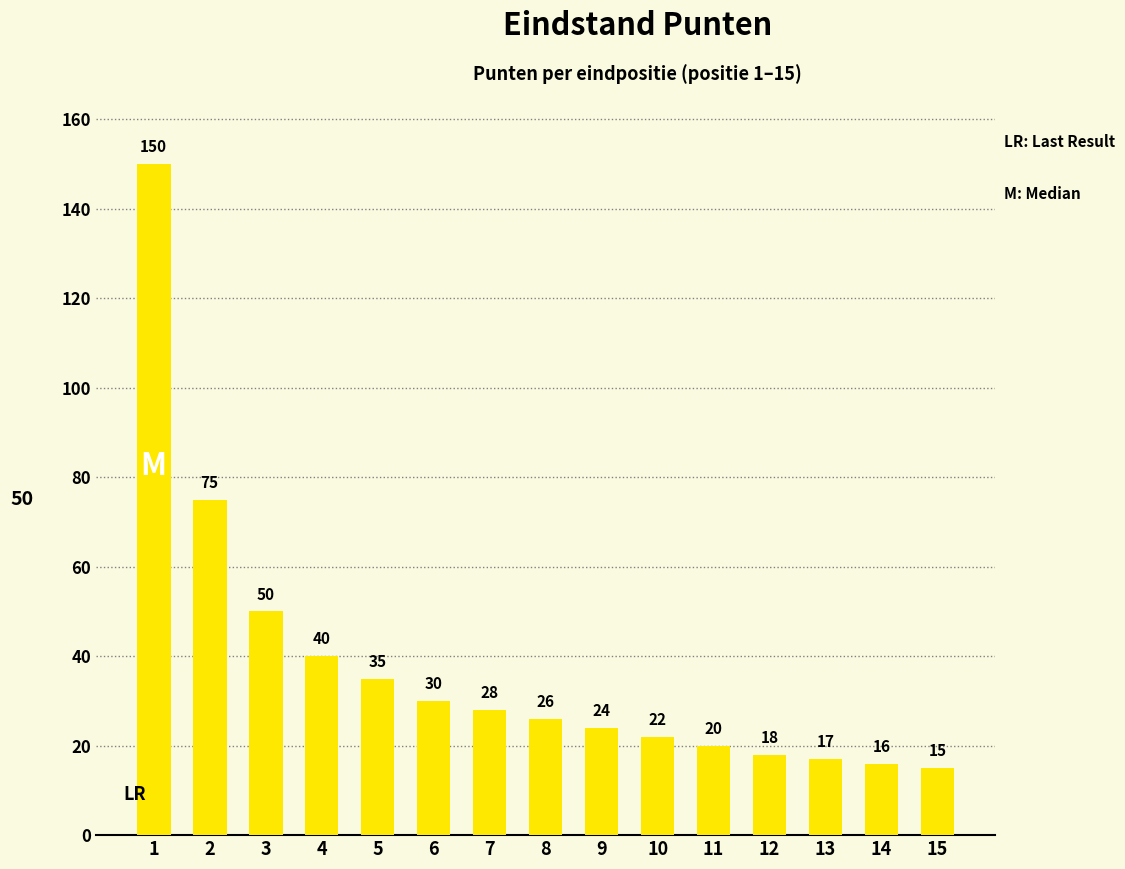

Approximately how many times larger is the value at 1 compared to 10?

6.8